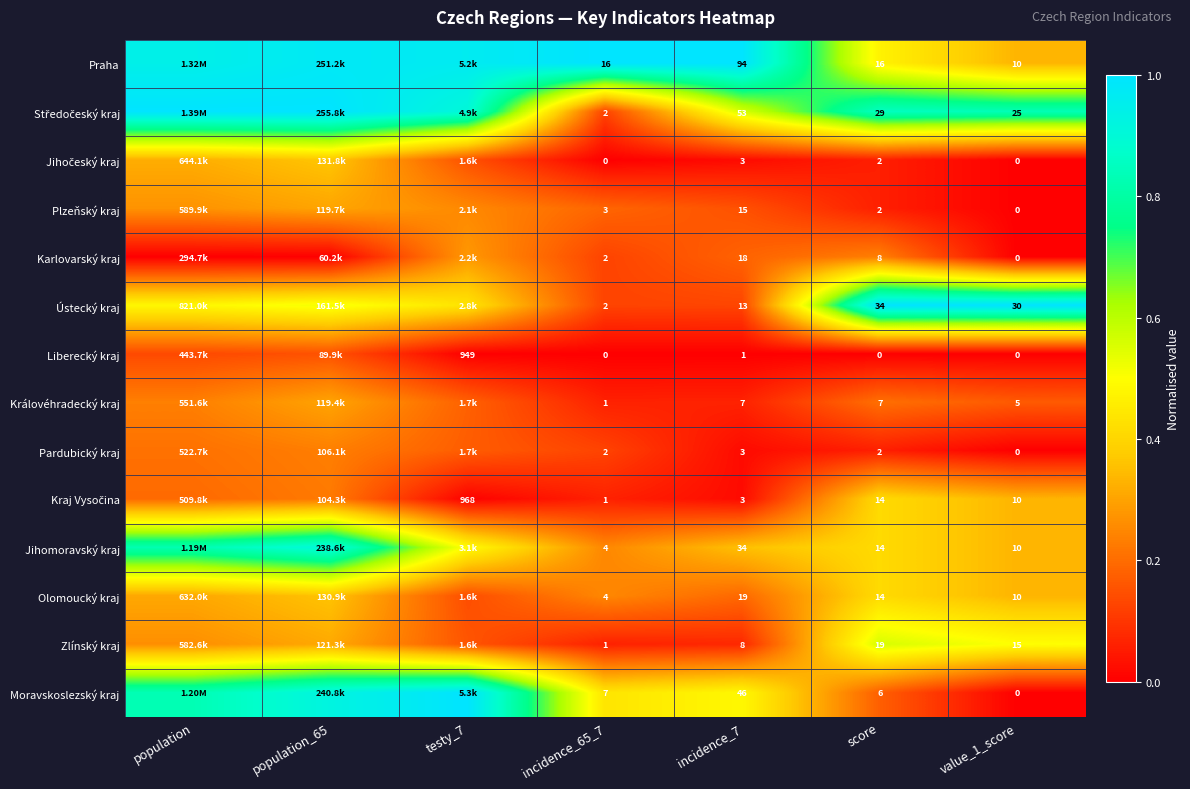

The Kraj Vysočina series shows 0.2 at population_65. True or false?

False